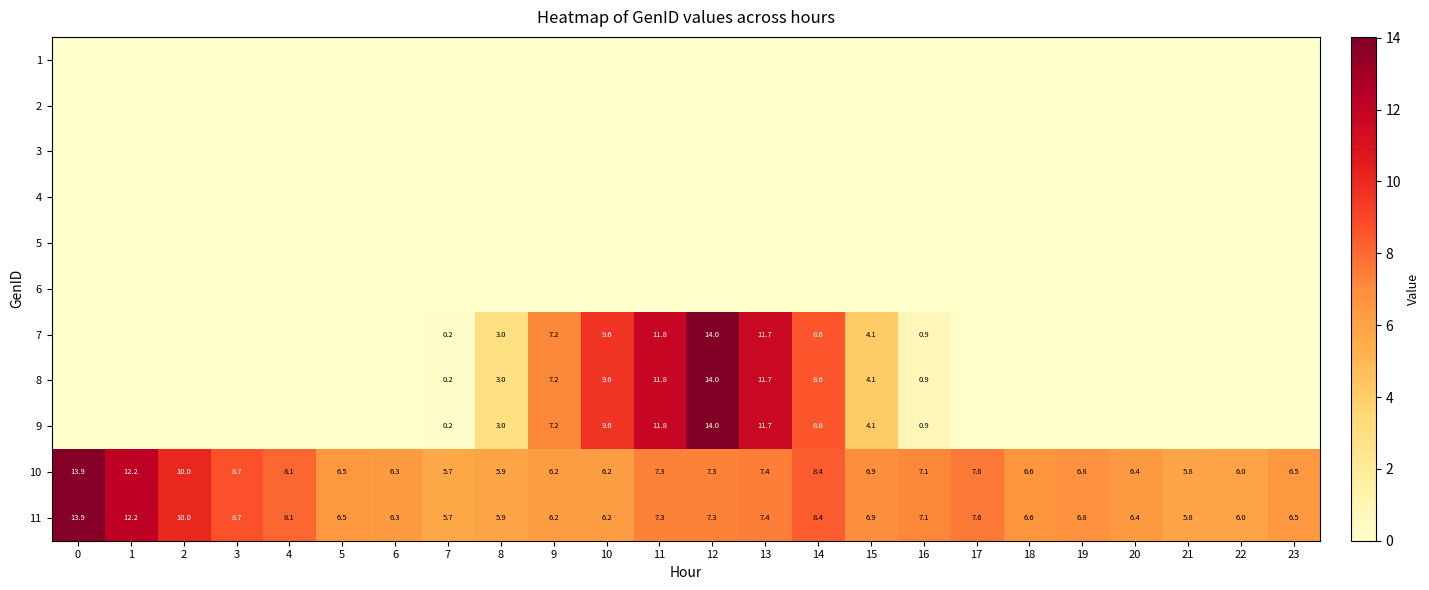

Is the value of 10 at 12 greater than the value of 1 at 0?

Yes